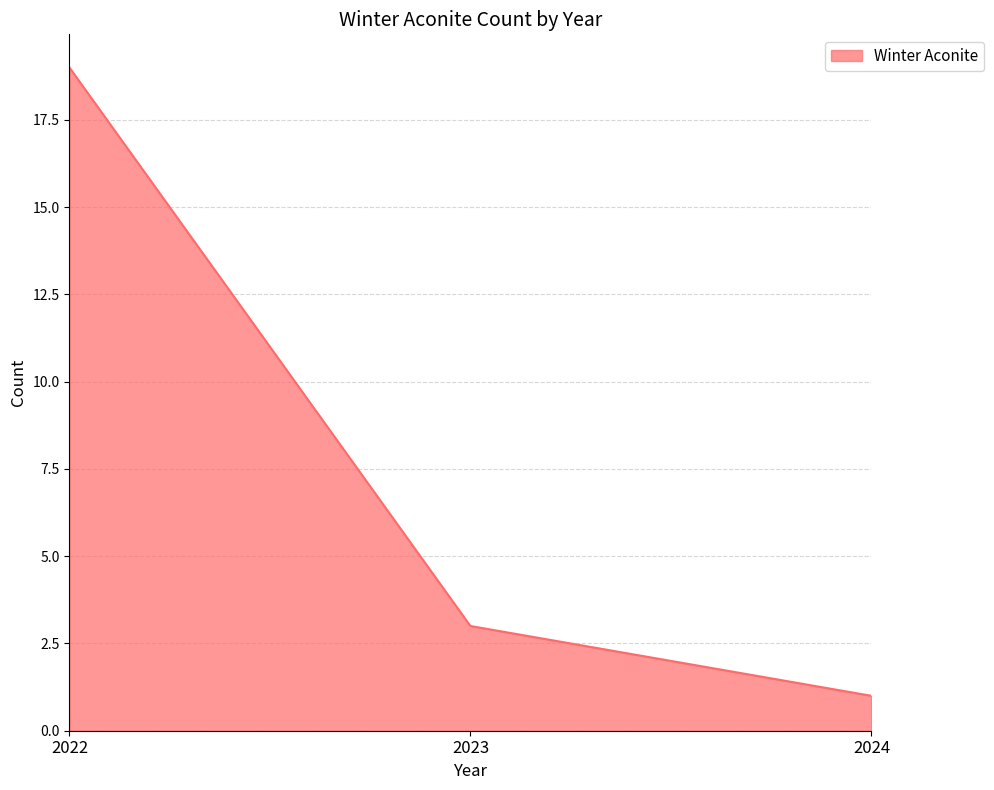

Count the number of categories in the chart.

3